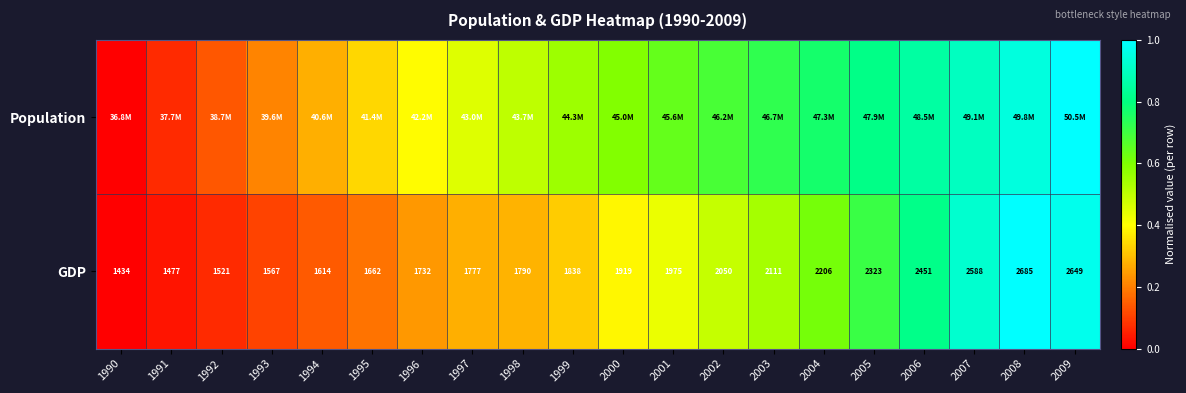

What is the maximum value shown in the chart?

1.0